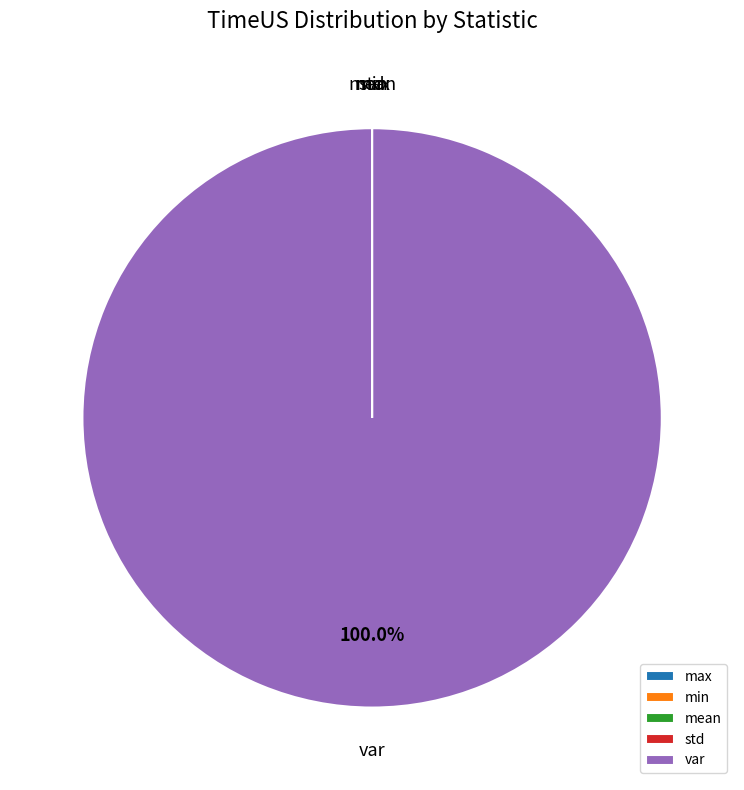

What is the largest slice in the pie chart?

var